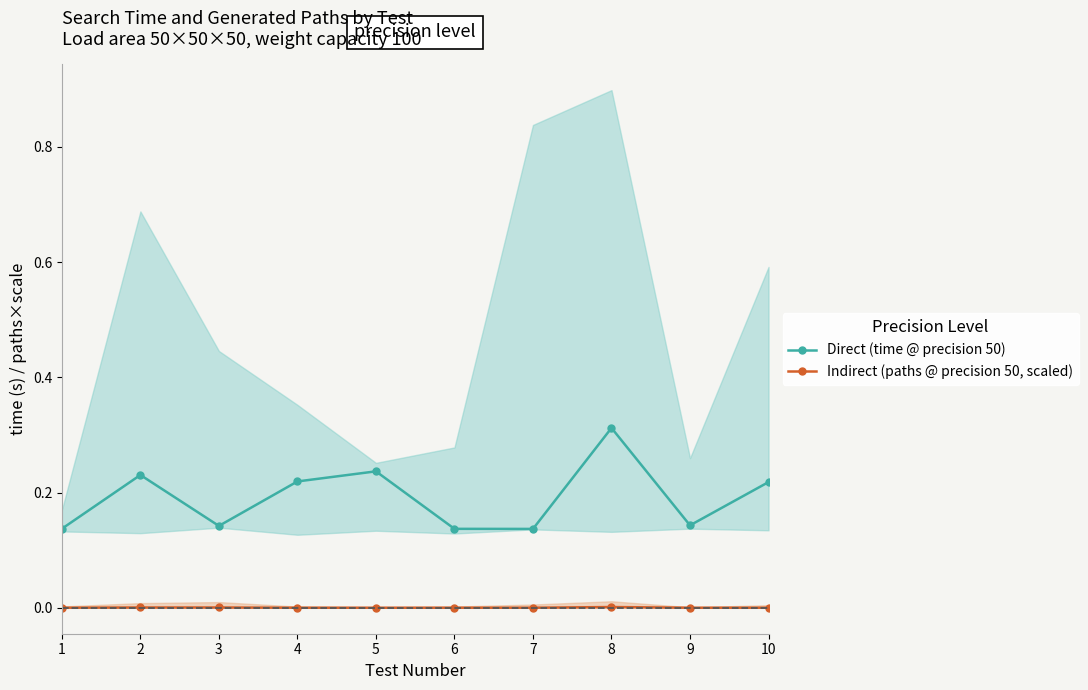

How many lines are shown in the chart?

2